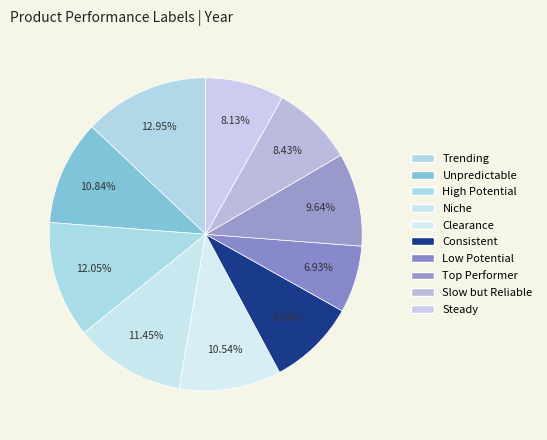

How many slices are in this pie chart?

10